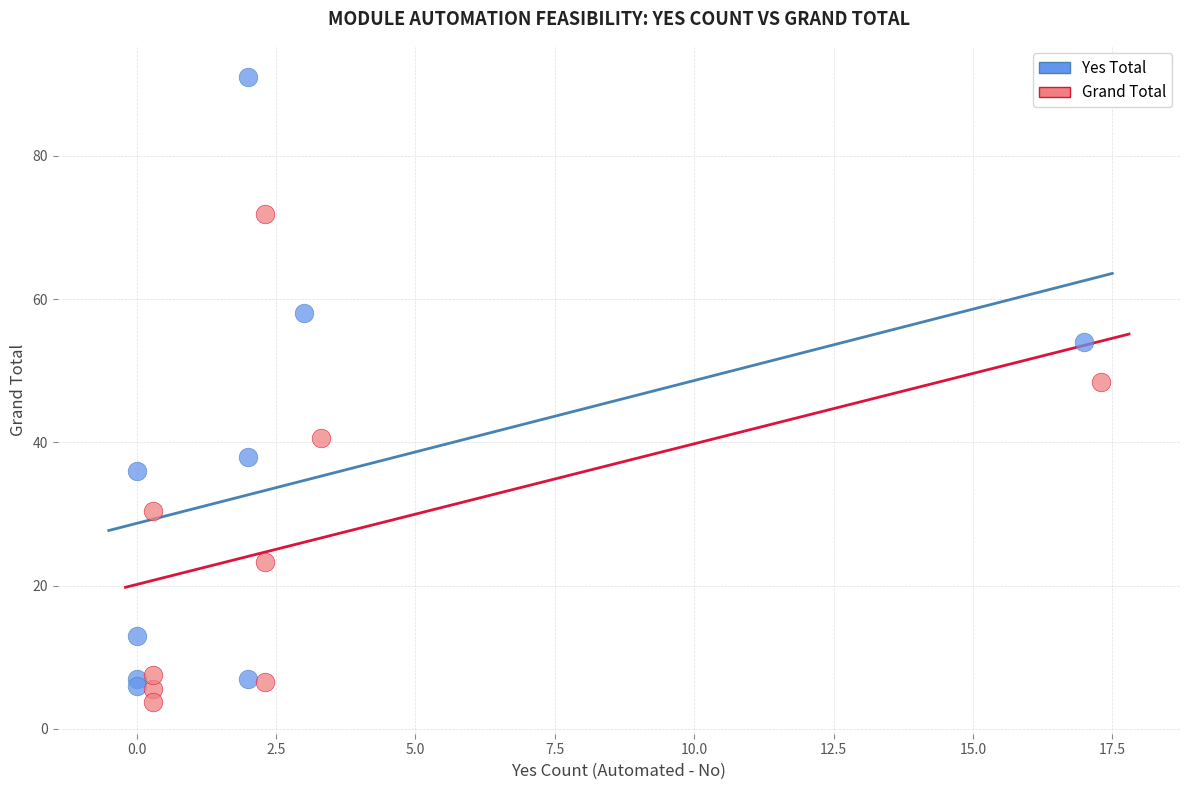

Which series contains the highest Y value?

Yes Total